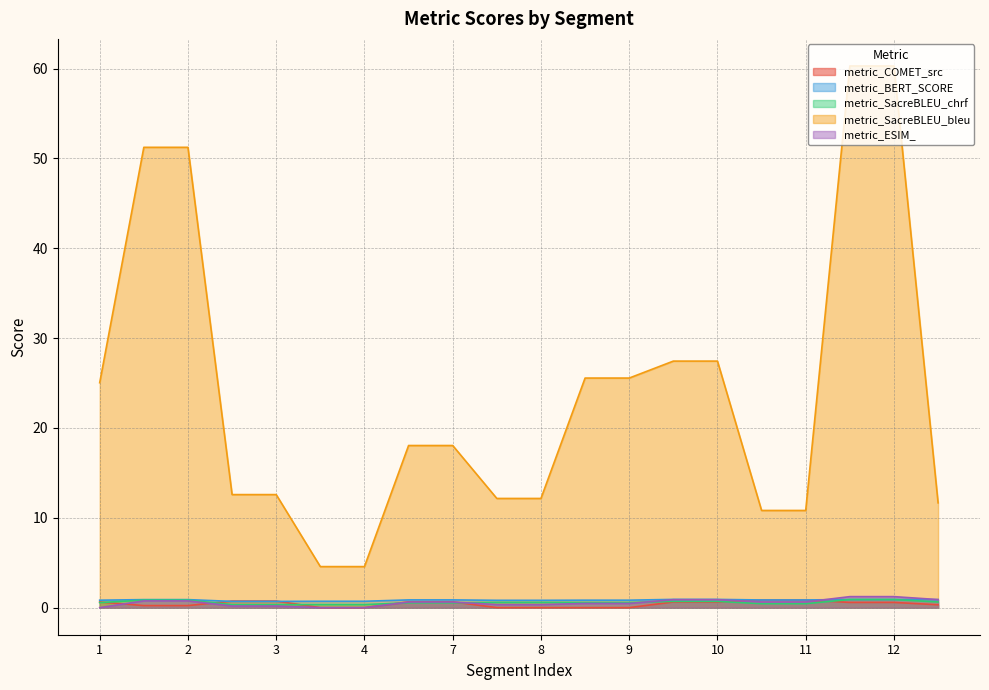

Reading right to left, list all the values displayed in this chart.

metric_COMET_src: 0.3	0.6	0.6	0.8	0.8	0.6	0.6	0.0	0.0	0.0	0.0	0.6	0.6	0.0	0.0	0.7	0.7	0.2	0.2	0.6
metric_BERT_SCORE: 0.9	0.9	0.9	0.9	0.9	0.9	0.9	0.8	0.8	0.8	0.8	0.9	0.9	0.7	0.7	0.7	0.7	0.9	0.9	0.8
metric_SacreBLEU_chrf: 0.6	0.9	0.9	0.4	0.4	0.7	0.7	0.6	0.6	0.6	0.6	0.5	0.5	0.3	0.3	0.3	0.3	0.8	0.8	0.6
metric_SacreBLEU_bleu: 11.7	60.3	60.3	10.8	10.8	27.4	27.4	25.6	25.6	12.2	12.2	18.0	18.0	4.6	4.6	12.6	12.6	51.2	51.2	25.0
metric_ESIM_: 0.9	1.2	1.2	0.6	0.6	0.9	0.9	0.5	0.5	0.3	0.3	0.6	0.6	0.0	0.0	0.2	0.2	0.8	0.8	0.0